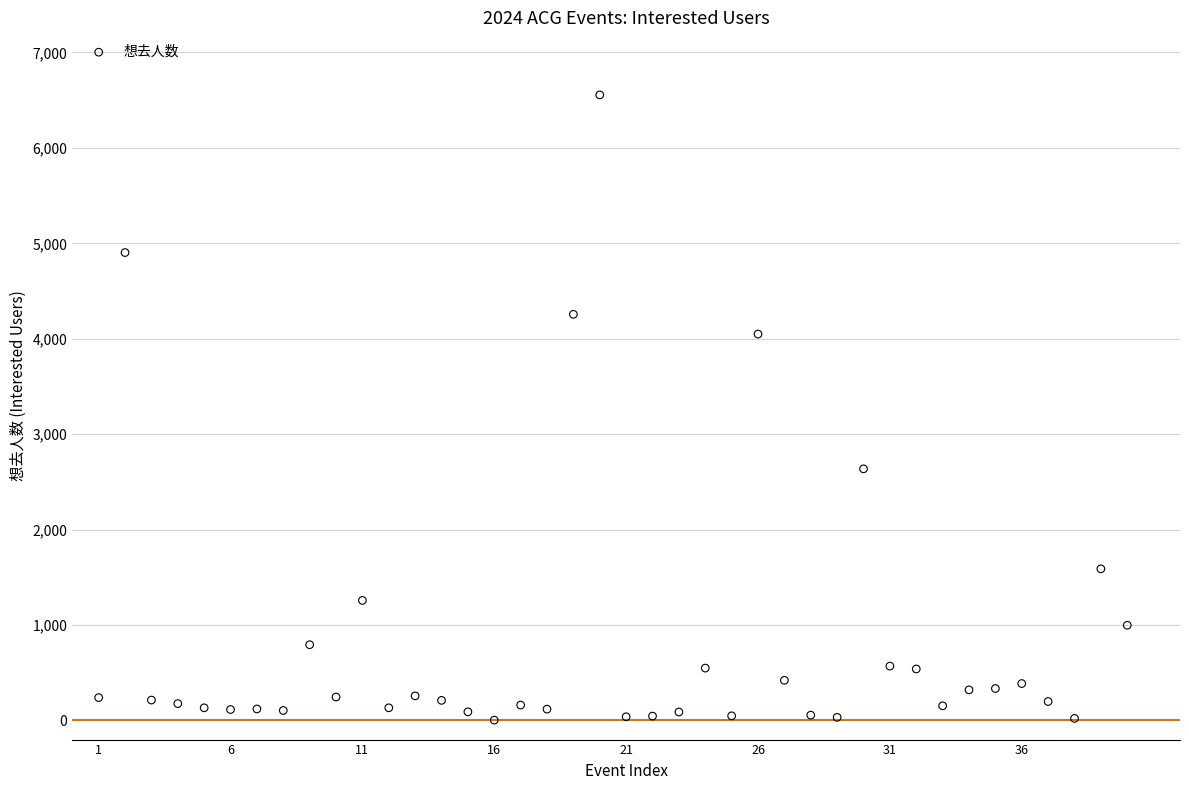

What is the range of X values (max minus min)?

39